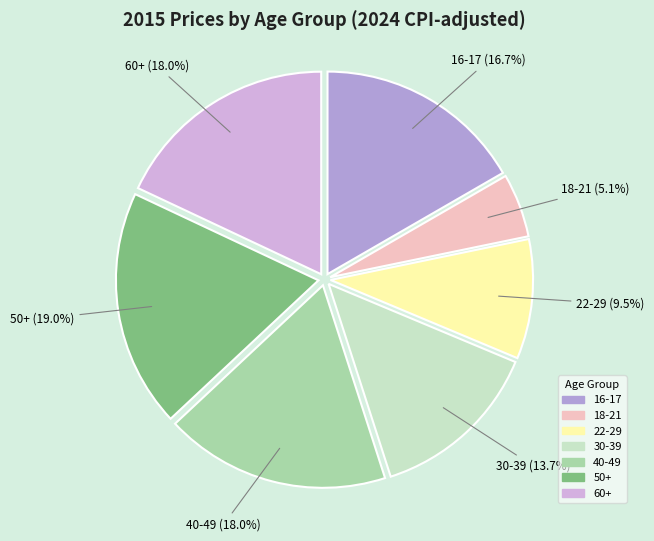

Does 16-17 account for over 50% of the chart?

No